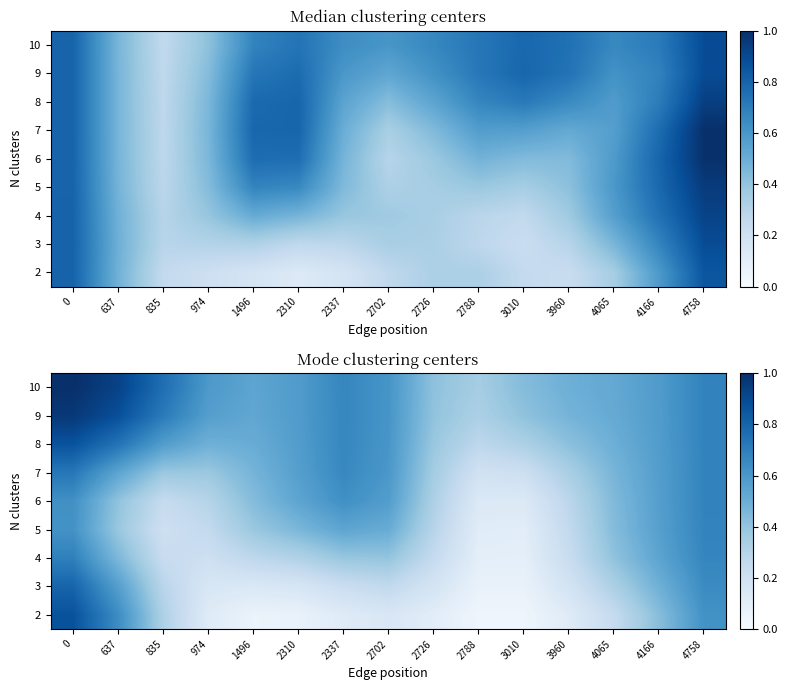

The value of 7 at 637 is 0.2. True or false?

False